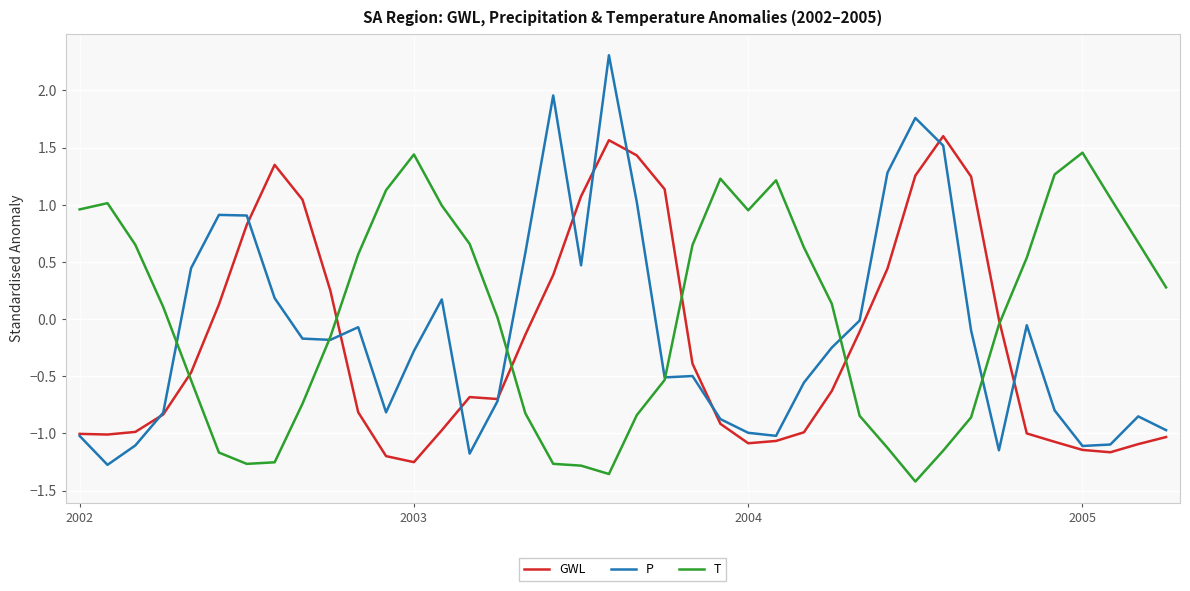

How many intersections are there between GWL and T?

6